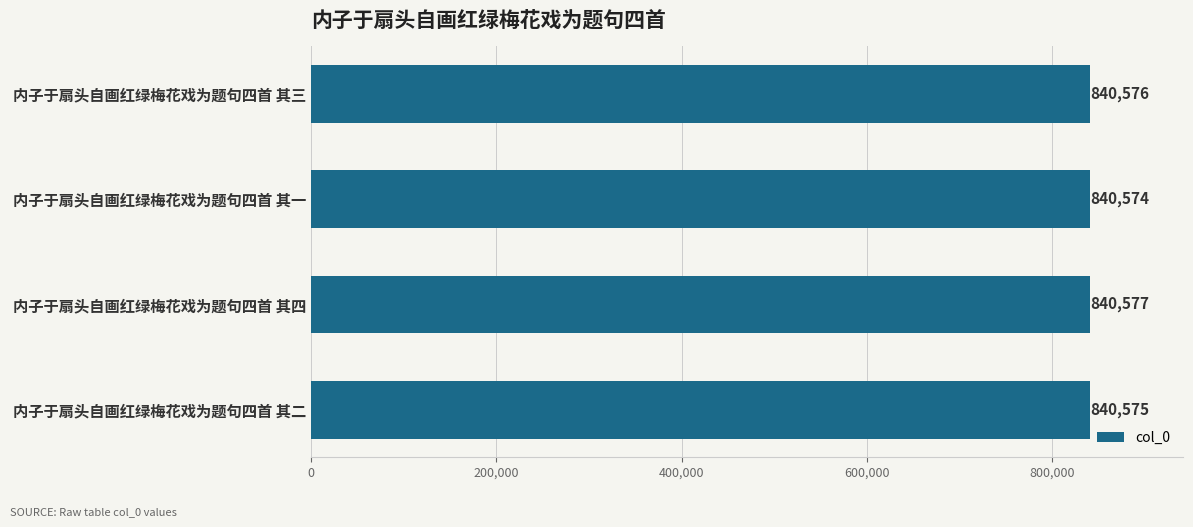

What is the label of the 1st bar from the top?

内子于扇头自画红绿梅花戏为题句四首 其三